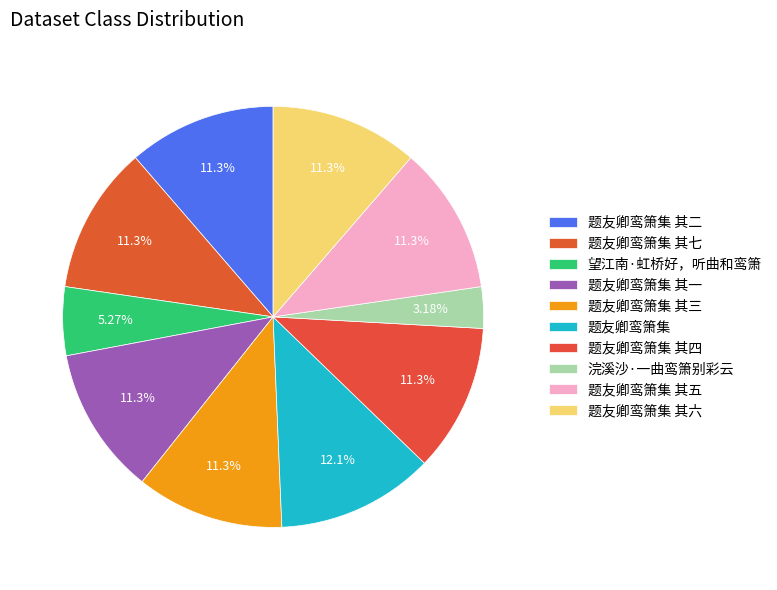

Combined, do 题友卿鸾箫集 其六 and 题友卿鸾箫集 其四 account for over 50%?

No